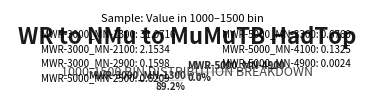

Count the number of slices in the pie.

8